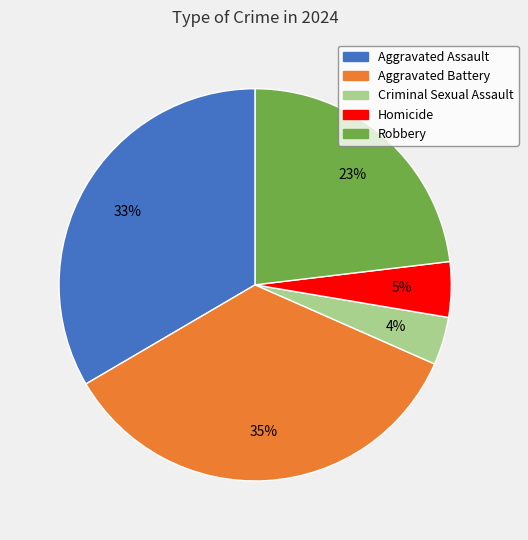

To the nearest percent, what percentage of the pie is Homicide?

5%